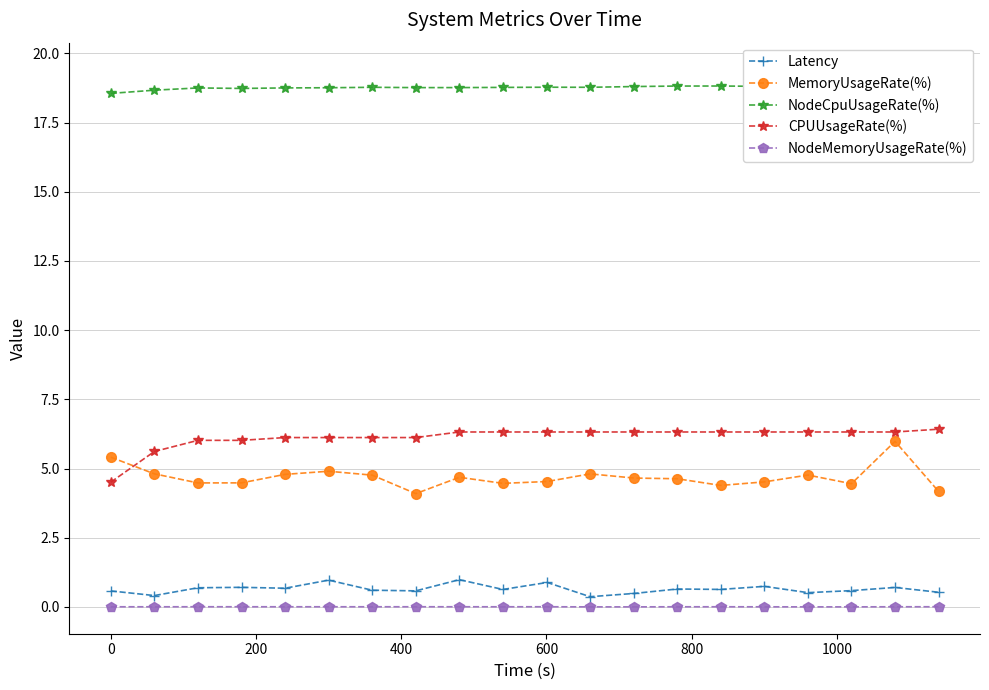

True or false: NodeMemoryUsageRate(%) and CPUUsageRate(%) cross at least once.

False